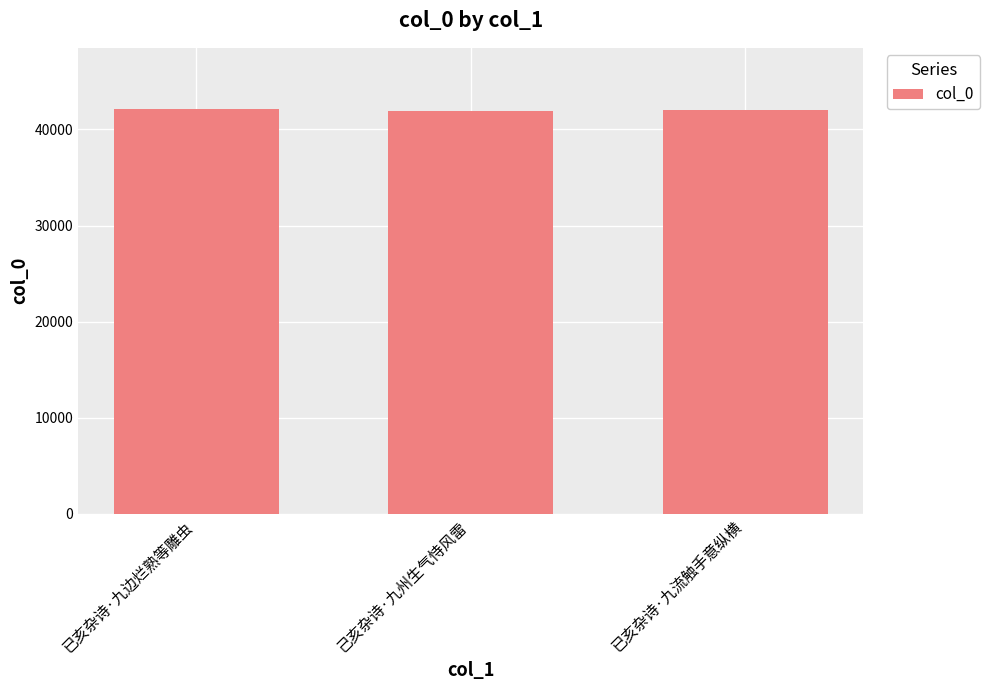

Approximately how many times larger is the value at 已亥杂诗·九流触手意纵横 compared to 己亥杂诗·九州生气恃风雷?

1.0